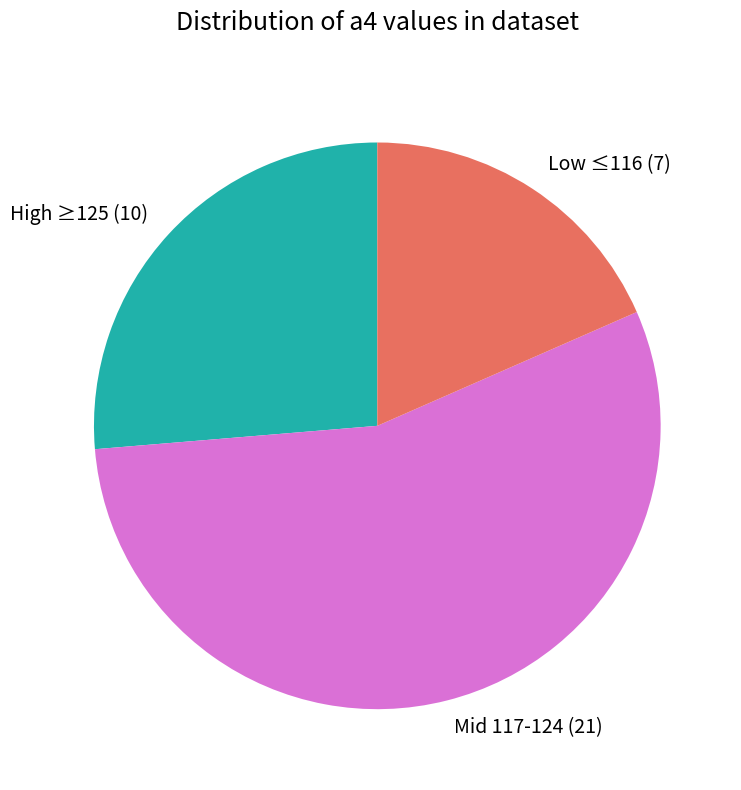

What is the ratio of the value at Low ≤116 (7) to the value at Mid 117-124 (21)?

0.3